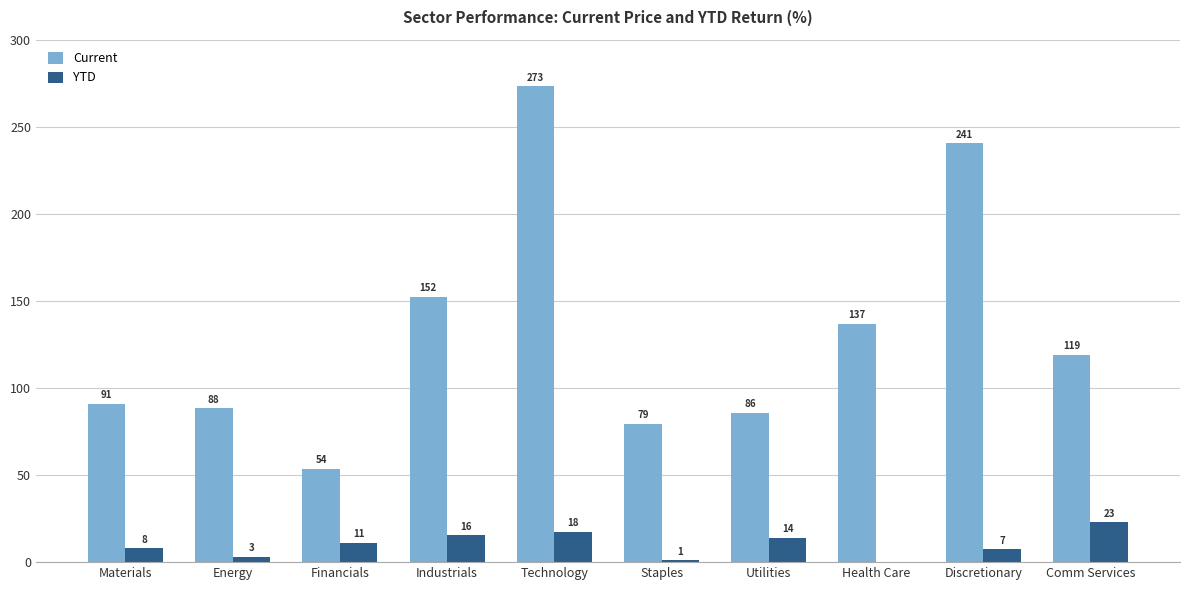

What is the difference between the YTD values at Discretionary and Comm Services?

15.6